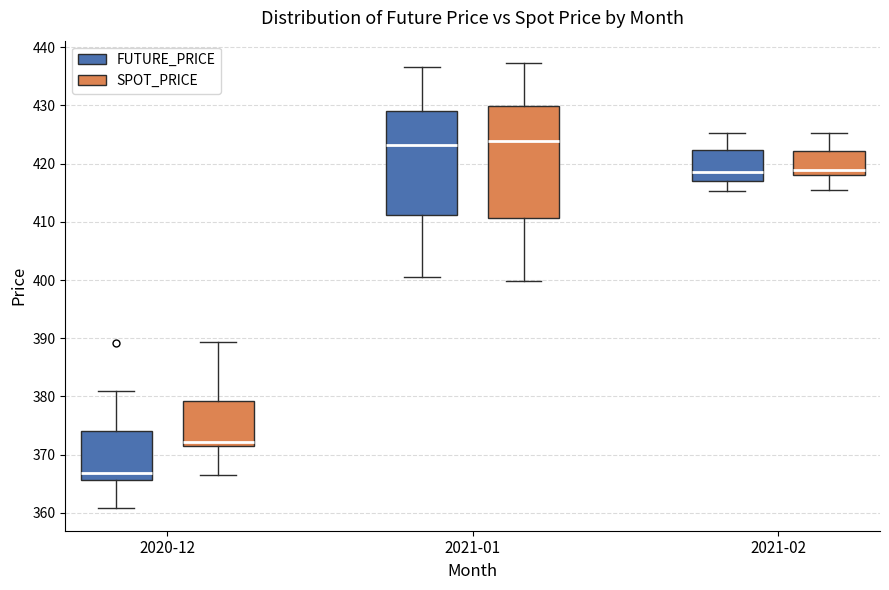

Where is the upper edge of the box for 2021-02 (FUTURE_PRICE) on the y-axis? The values are not printed on the chart, so give them approximately, as read against the axis.

422